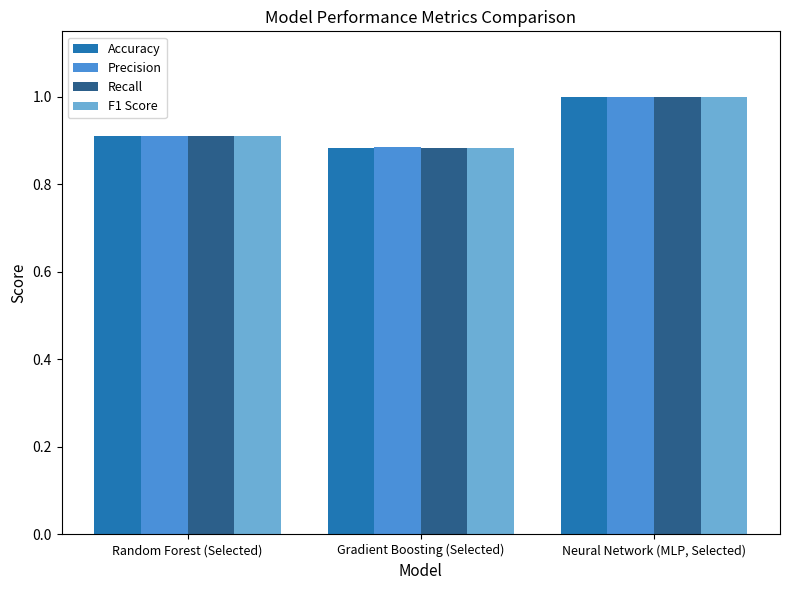

What is the sum of the F1 Score values at Gradient Boosting (Selected) and Random Forest (Selected)?

1.8